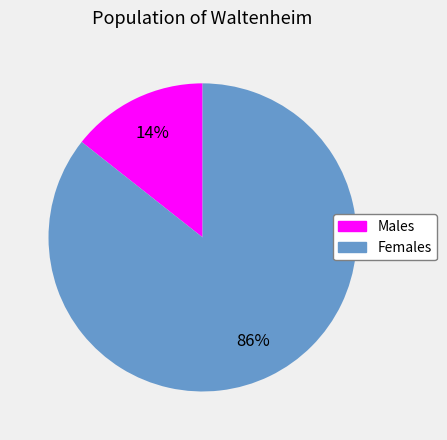

To the nearest percent, what portion does Males represent?

14%